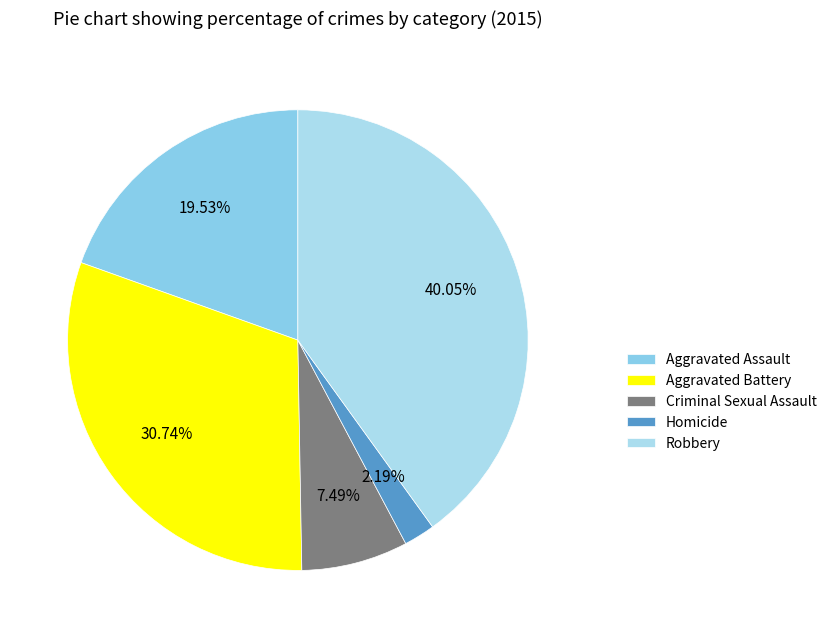

To the nearest percent, what is the difference between the Homicide and Aggravated Battery slice percentages?

29%